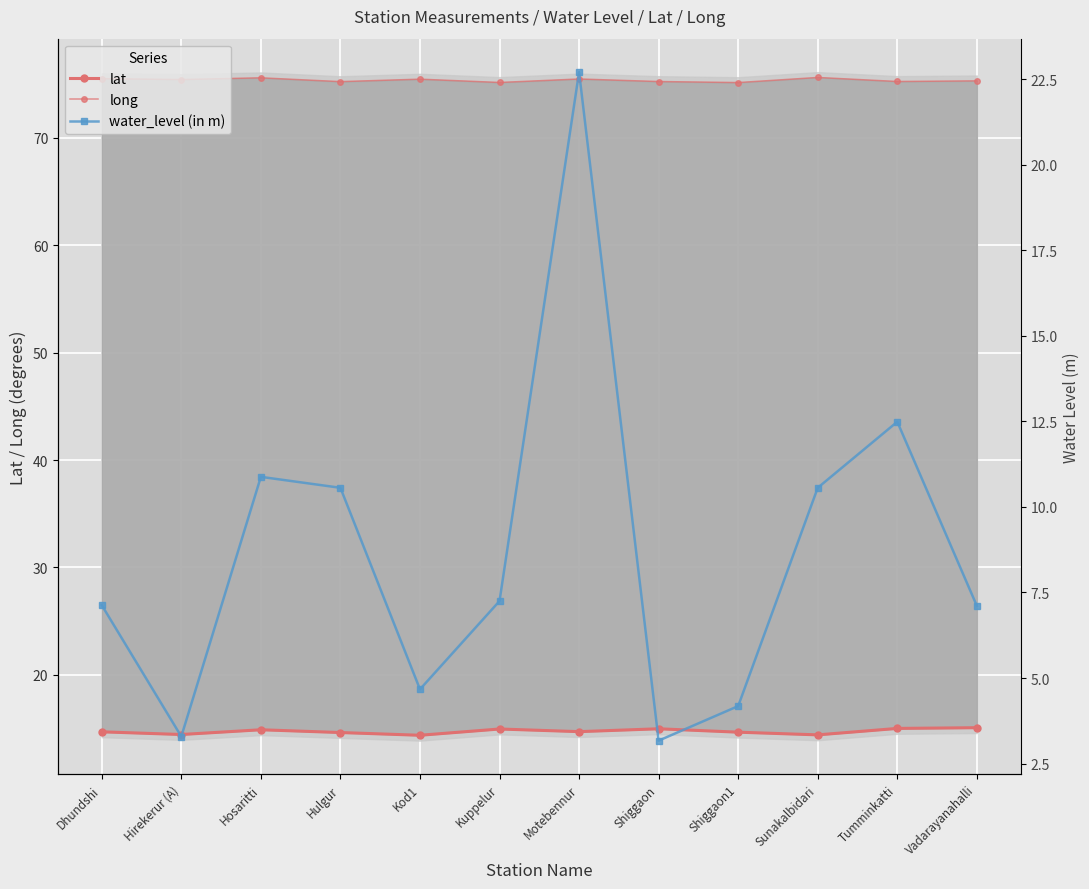

What position from the left is Shiggaon1?

9